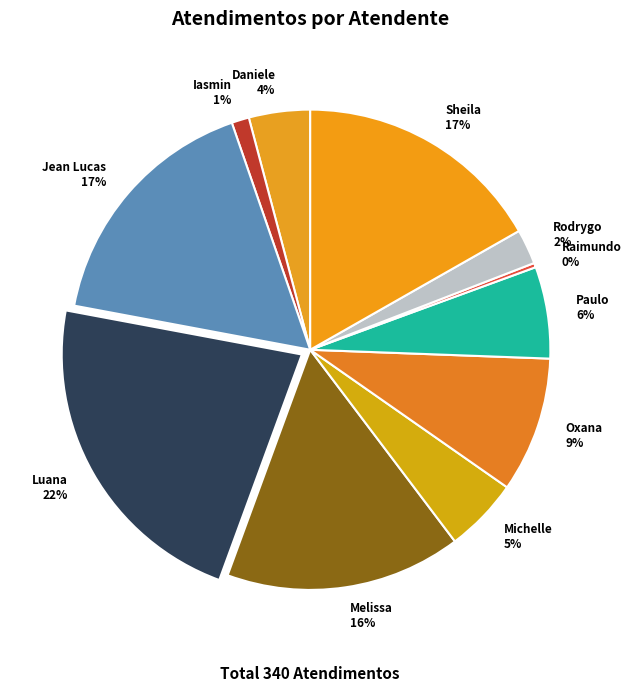

To the nearest percent, what is the combined percentage of Daniele Aparecida dos Santos and Rodrygo Moura Mujol?

6%